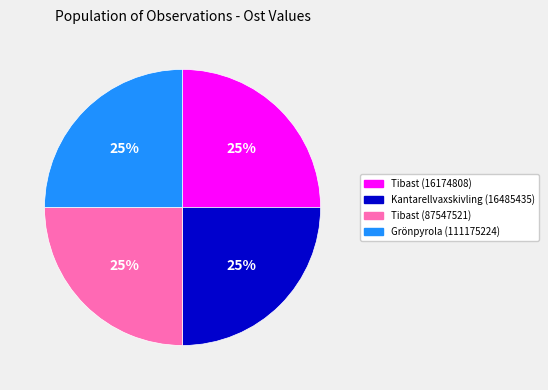

To the nearest percent, what is the combined percentage of Tibast (16174808) and Tibast (87547521)?

50%